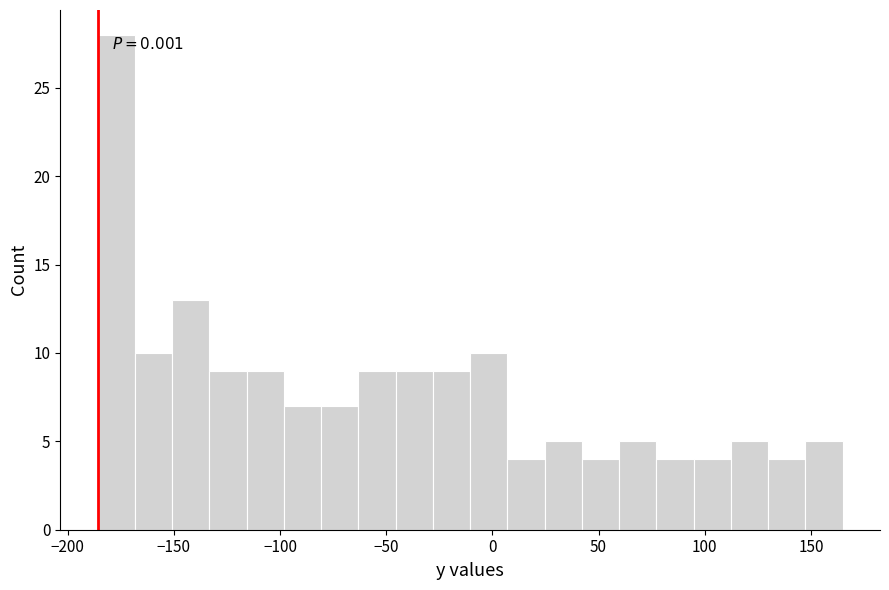

Around what value on the x-axis is the tallest bar? Give the approximate position of its centre, as read against the axis.

-175